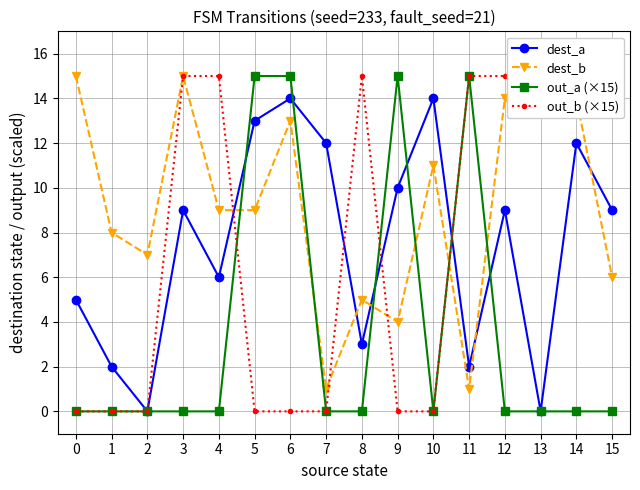

What is the sum of the out_a (×15) values at 2 and 9?

15